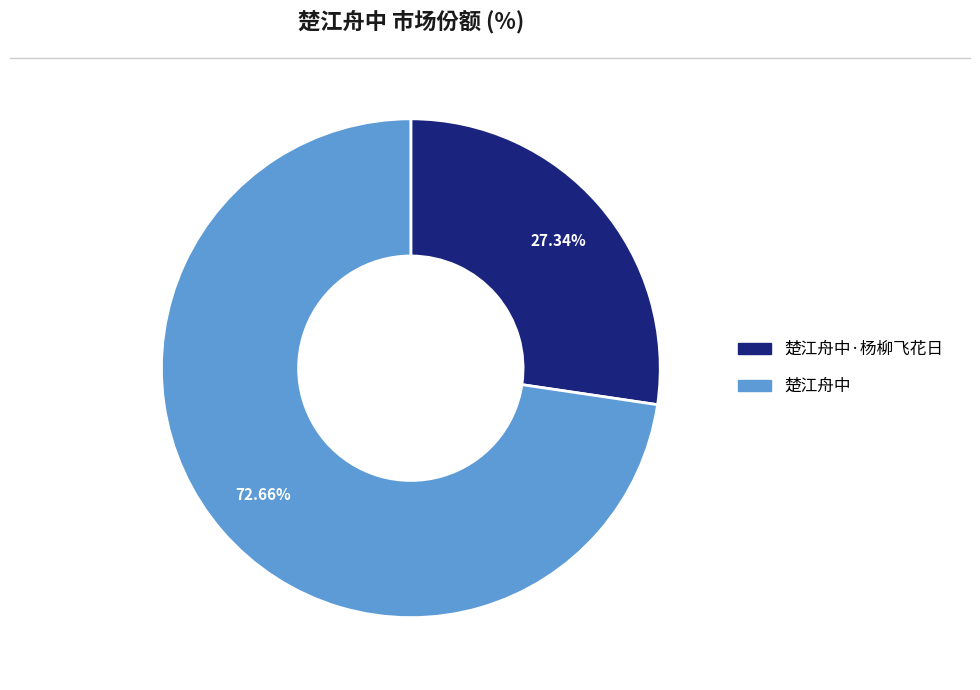

To the nearest percent, what is the average slice percentage?

50%